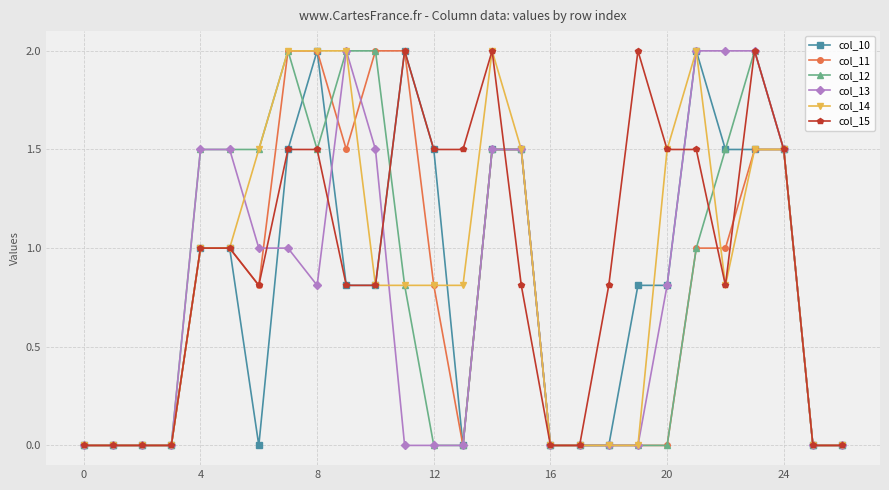

What is the maximum value shown in the chart?

2.0